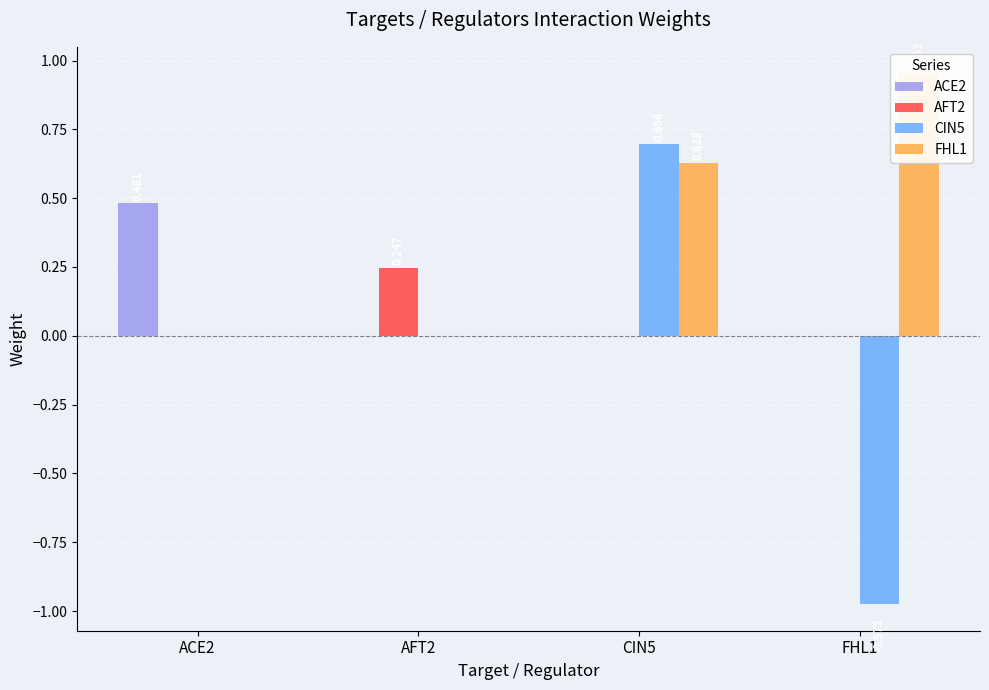

Which series has the largest total across all categories?

FHL1